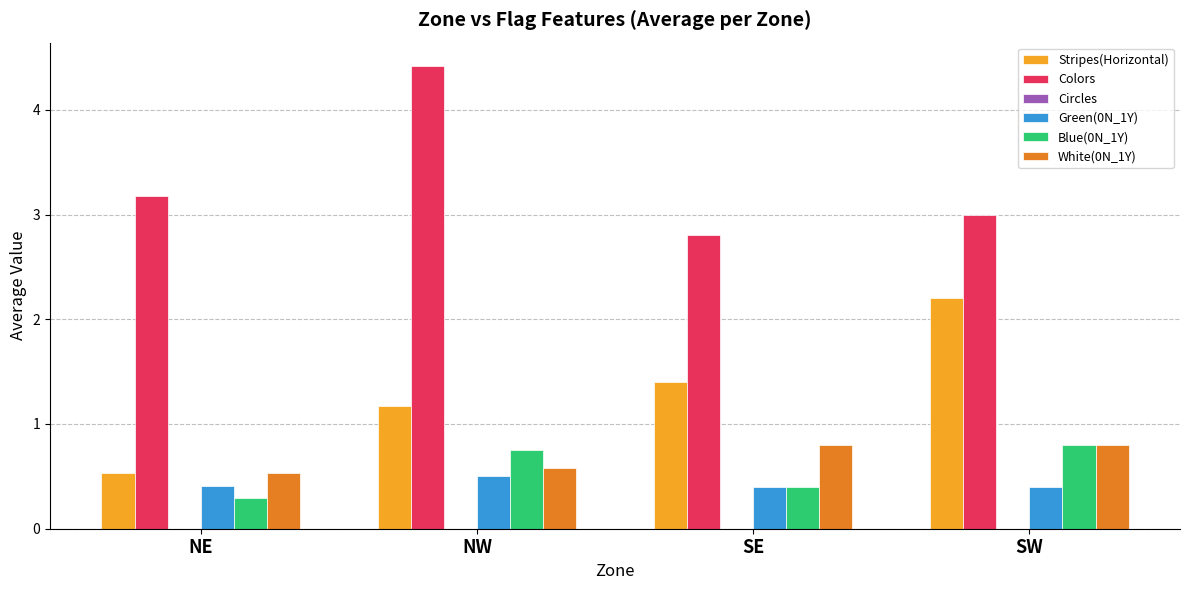

Which series has the largest total across all categories?

Colors